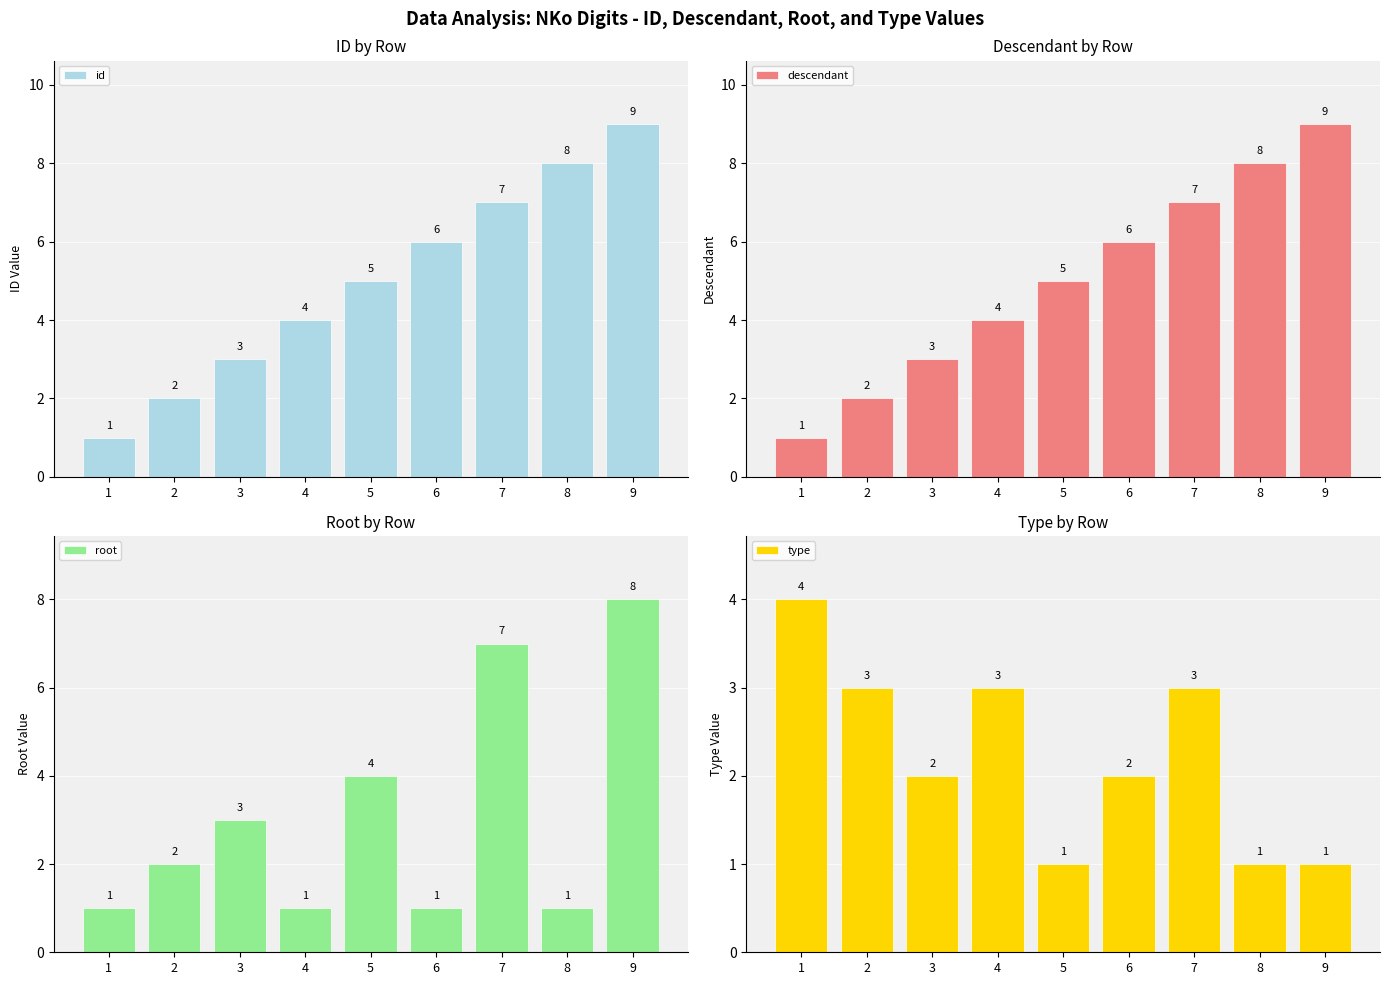

Is the value of type at 7 greater than the value of descendant at 9?

No